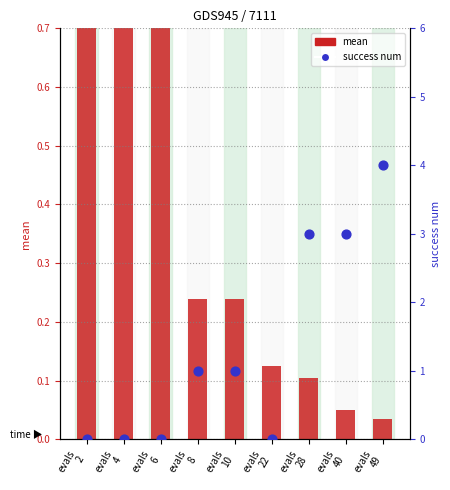

At which category is the sum across all series the highest?

evals
49